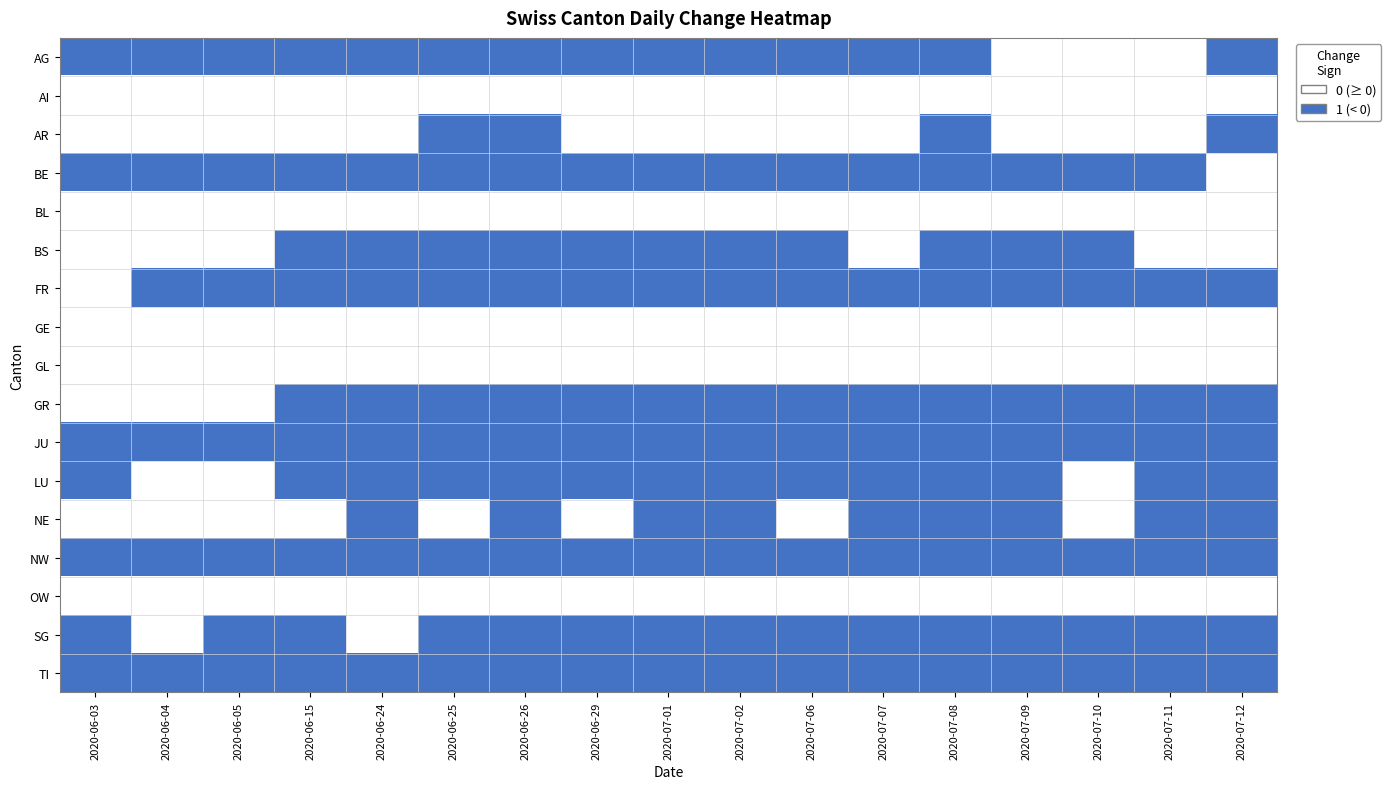

Rank the series by their maximum value, from lowest to highest.

AI, BL, GE, GL, OW, AG, AR, BE, BS, FR, GR, JU, LU, NE, NW, SG, TI